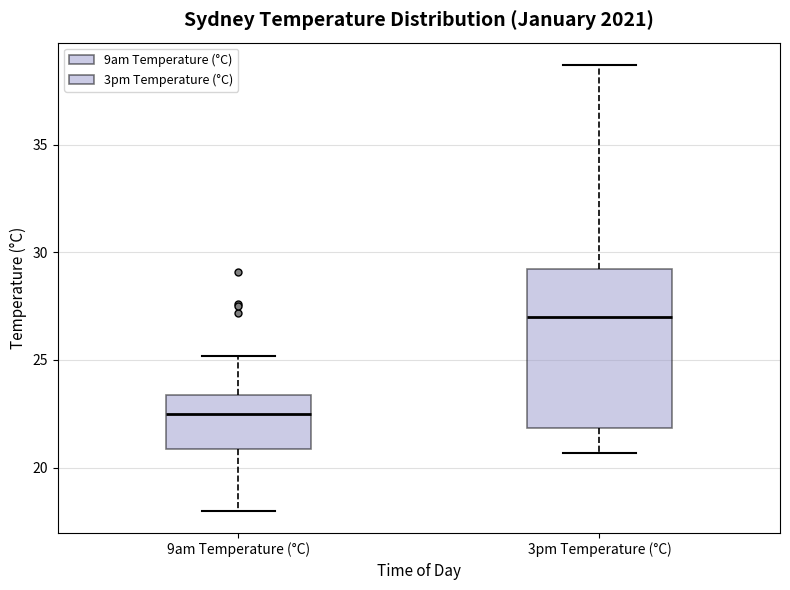

Reading left to right, transcribe this box plot: for each box, give where its median line is, the range the box spans, and where its two whiskers end, as read against the y-axis. The values are not printed on the chart, so give them approximately, as read against the axis.

9am Temperature (°C): median 22.5, box 21.0 to 23.5, whiskers 18.0 to 25.0
3pm Temperature (°C): median 27.0, box 22.0 to 29.0, whiskers 20.5 to 38.5